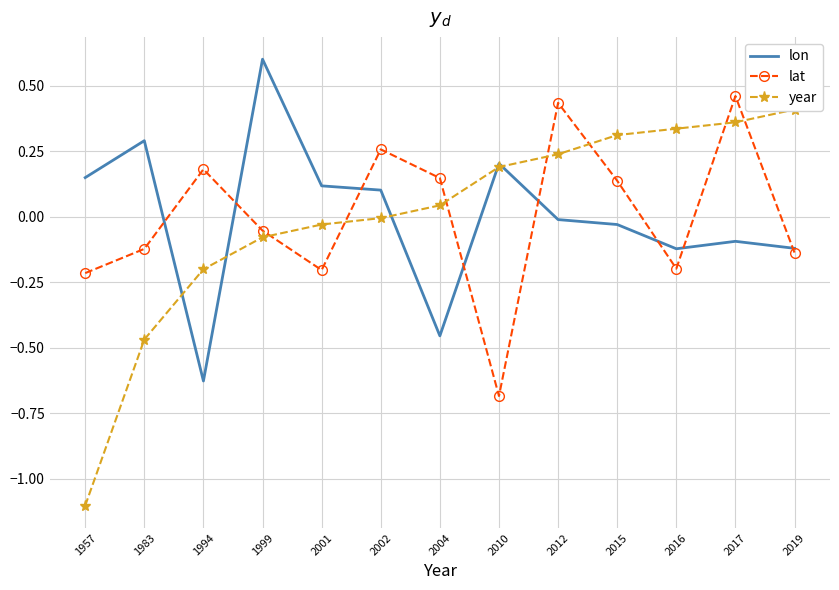

Reading left to right, list all the values displayed in this chart.

lon: 1957=0.1	1983=0.3	1994=-0.6	1999=0.6	2001=0.1	2002=0.1	2004=-0.5	2010=0.2	2012=-0.0	2015=-0.0	2016=-0.1	2017=-0.1	2019=-0.1
lat: 1957=-0.2	1983=-0.1	1994=0.2	1999=-0.1	2001=-0.2	2002=0.3	2004=0.1	2010=-0.7	2012=0.4	2015=0.1	2016=-0.2	2017=0.5	2019=-0.1
year: 1957=-1.1	1983=-0.5	1994=-0.2	1999=-0.1	2001=-0.0	2002=-0.0	2004=0.0	2010=0.2	2012=0.2	2015=0.3	2016=0.3	2017=0.4	2019=0.4